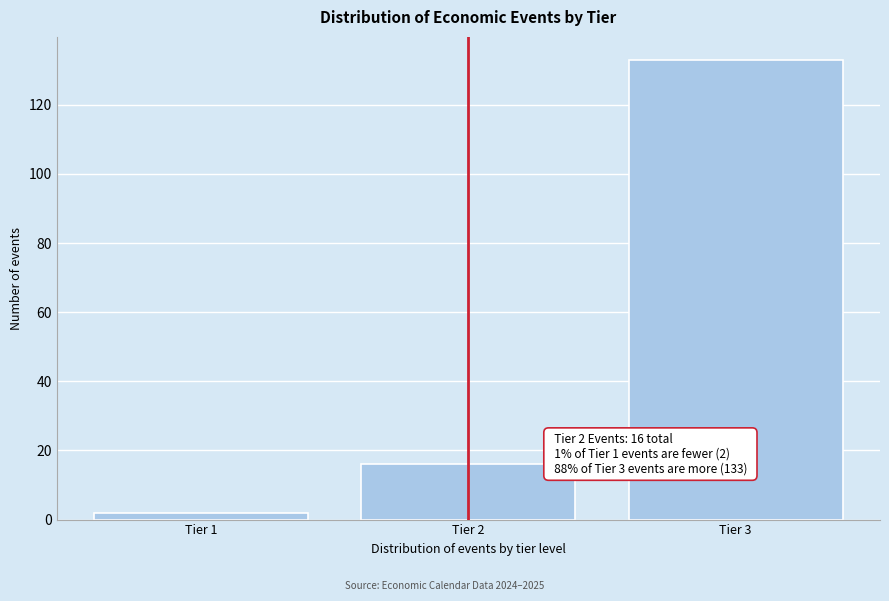

Reading right to left, what are all the values shown in this chart?

Tier 3=133	Tier 2=16	Tier 1=2